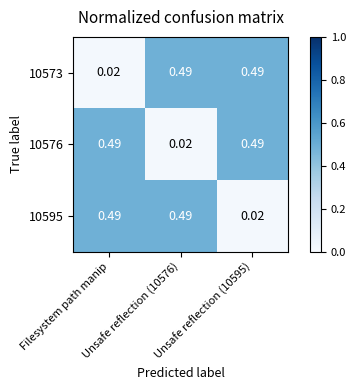

How many data points does each series have?

3